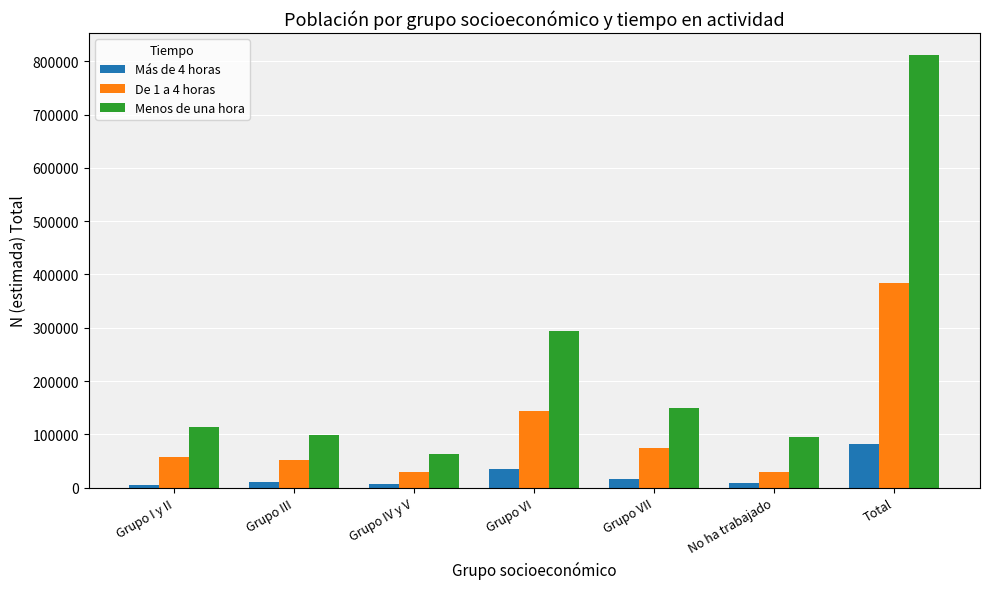

What is the sum of all Menos de una hora values?

1625210